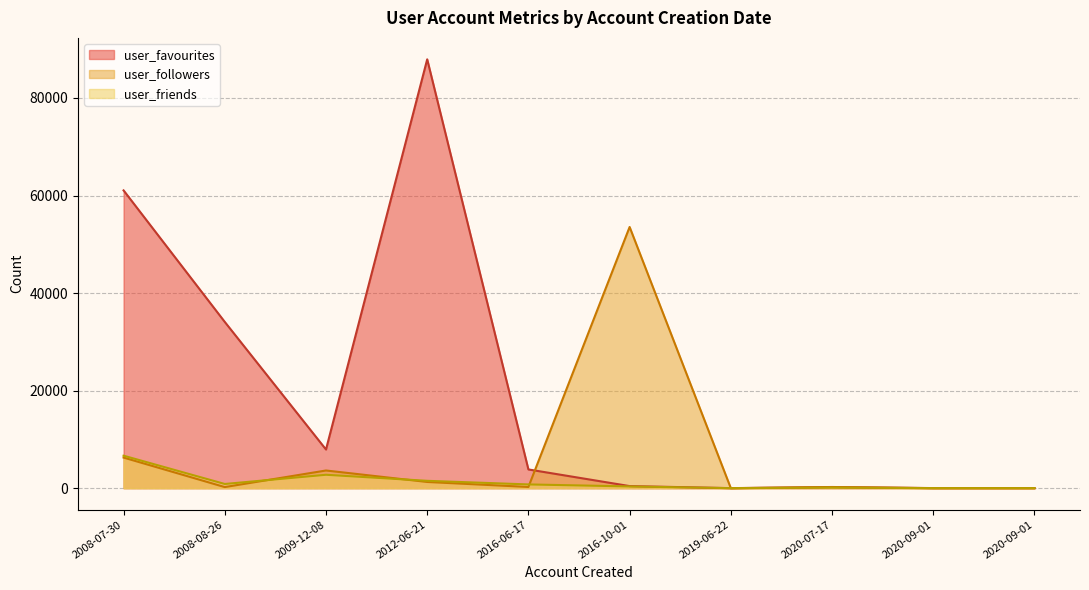

How many values in the user_favourites series are below 3841?

5